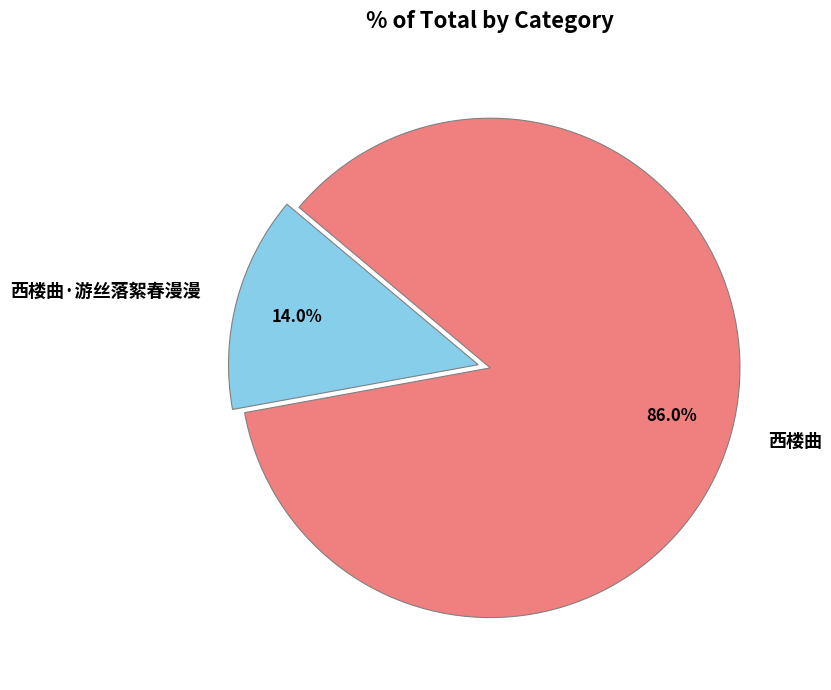

Which slice is the smallest?

西楼曲·游丝落絮春漫漫